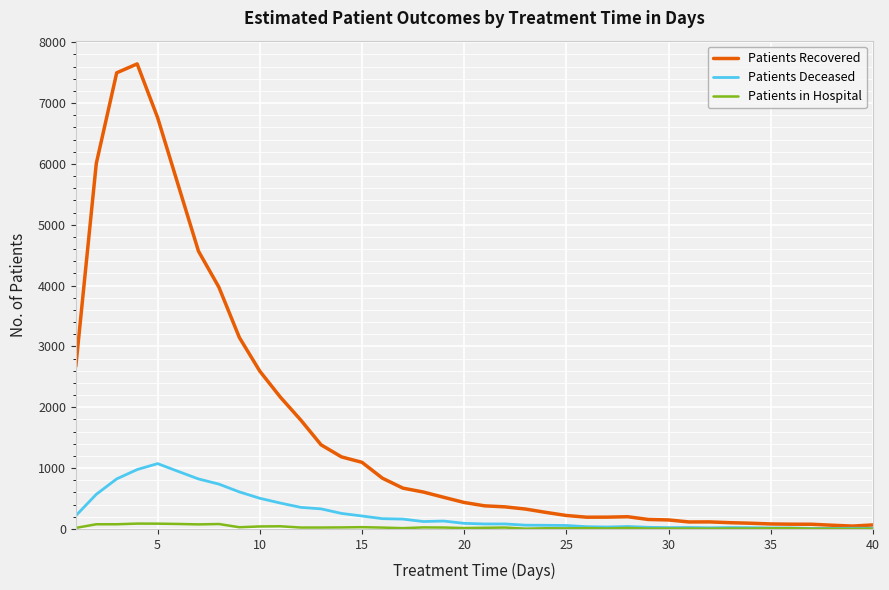

Rank the series by their maximum value, from lowest to highest.

Patients in Hospital, Patients Deceased, Patients Recovered